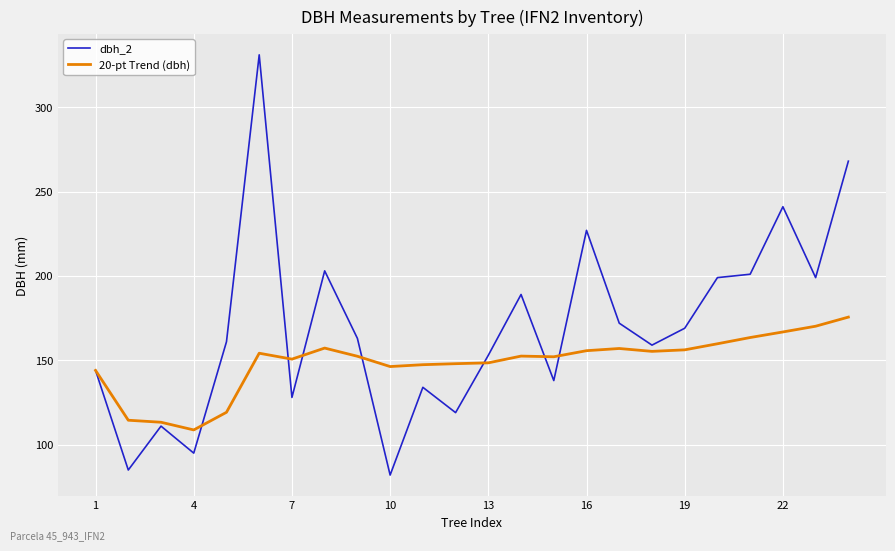

Rank the series by their maximum value, from highest to lowest.

dbh_2, 20-pt Trend (dbh)